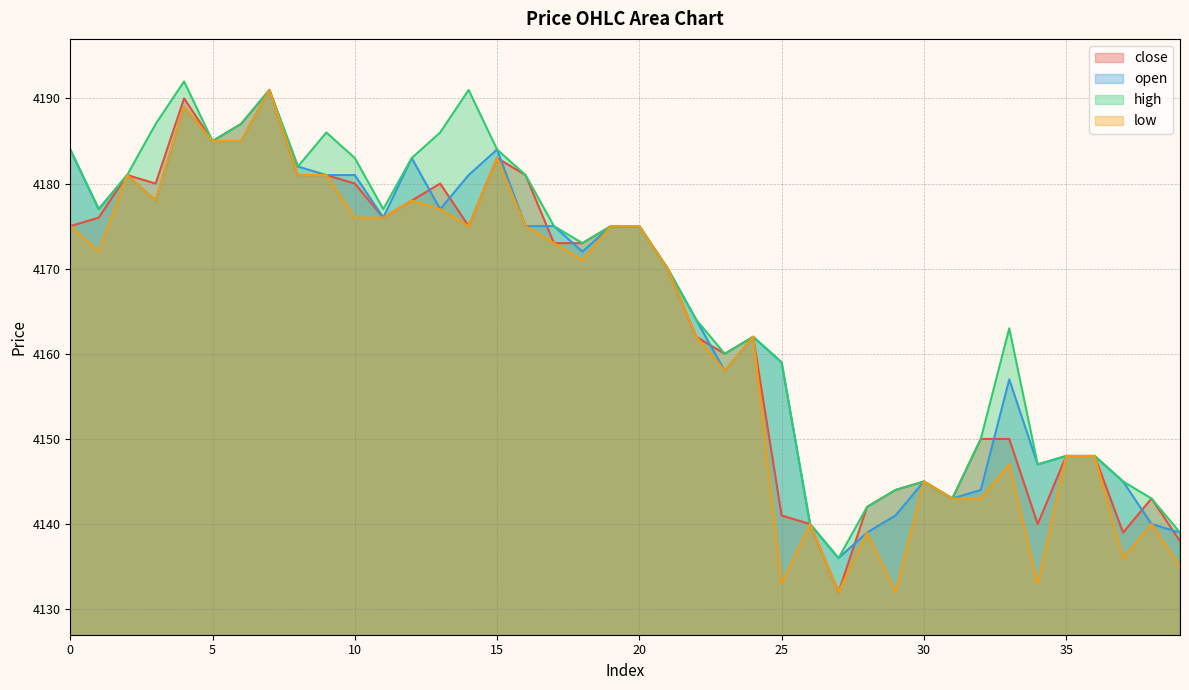

What is the spread (max minus min) of values at 14?

16